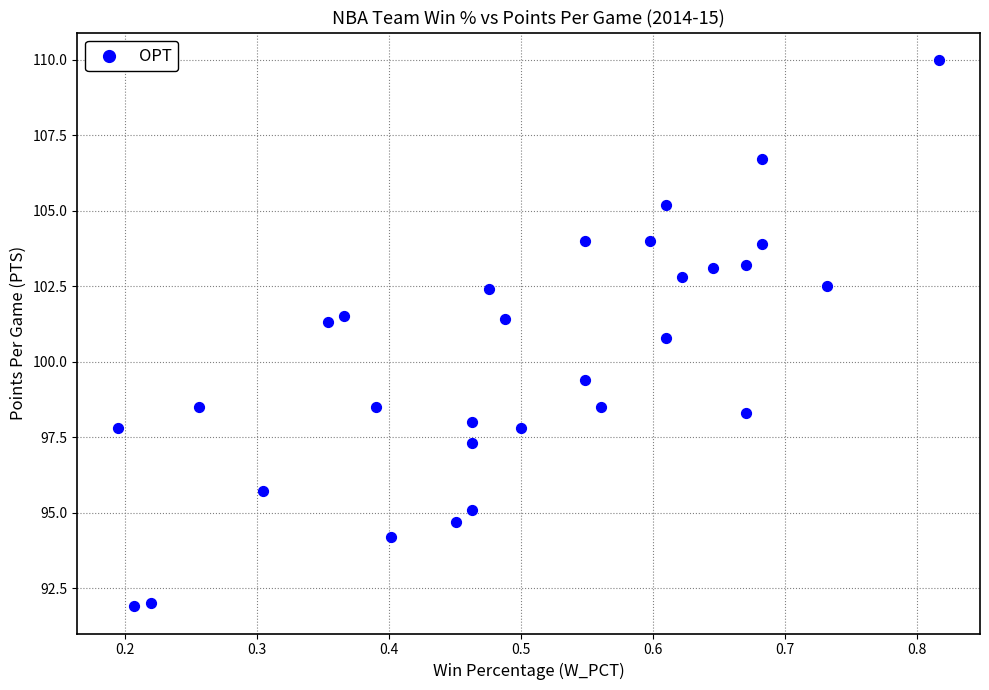

What Y value in the scatter plot is closest to 100?

99.4